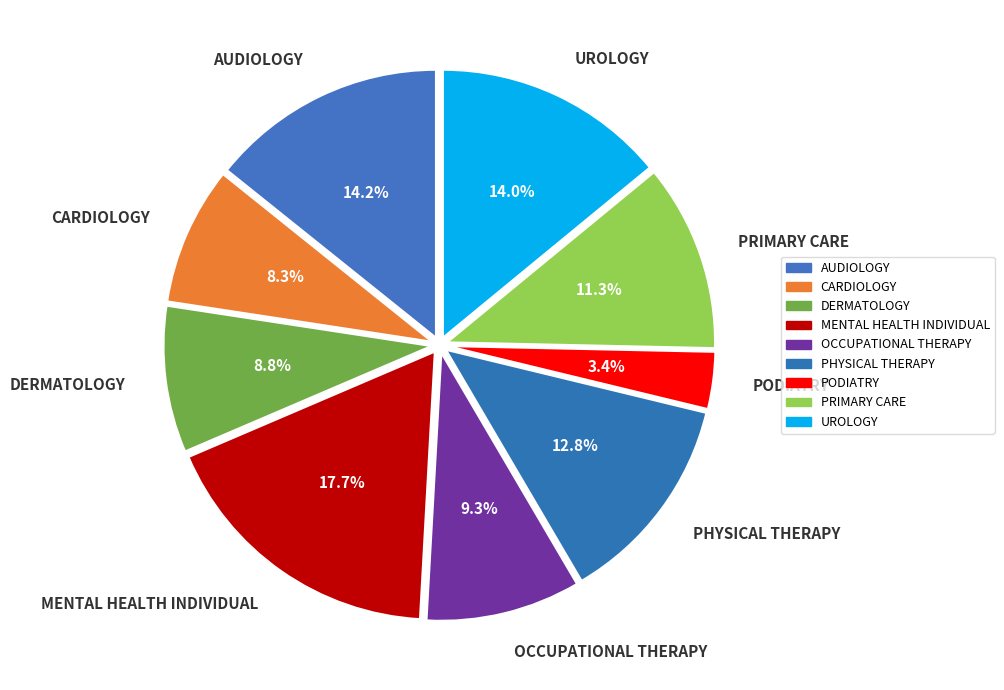

Is it true that CARDIOLOGY is 8% of the pie?

True